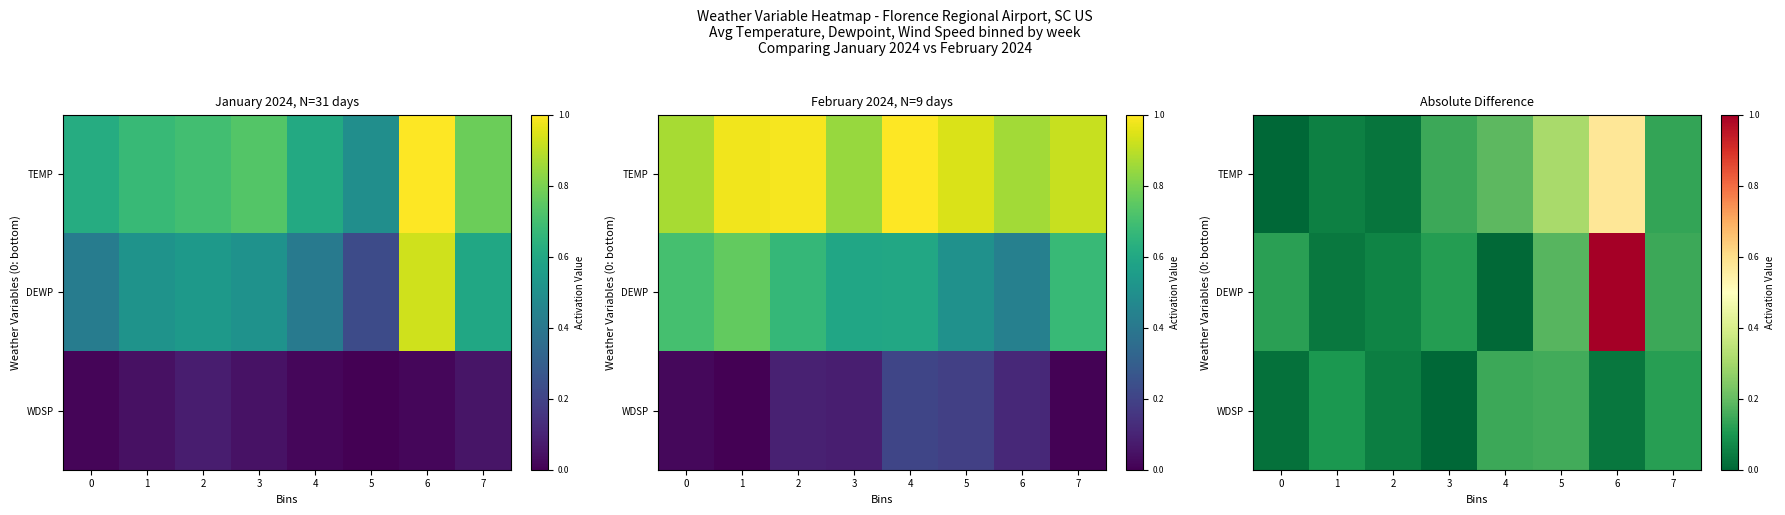

How many WDSP values are between 0 and 1?

8